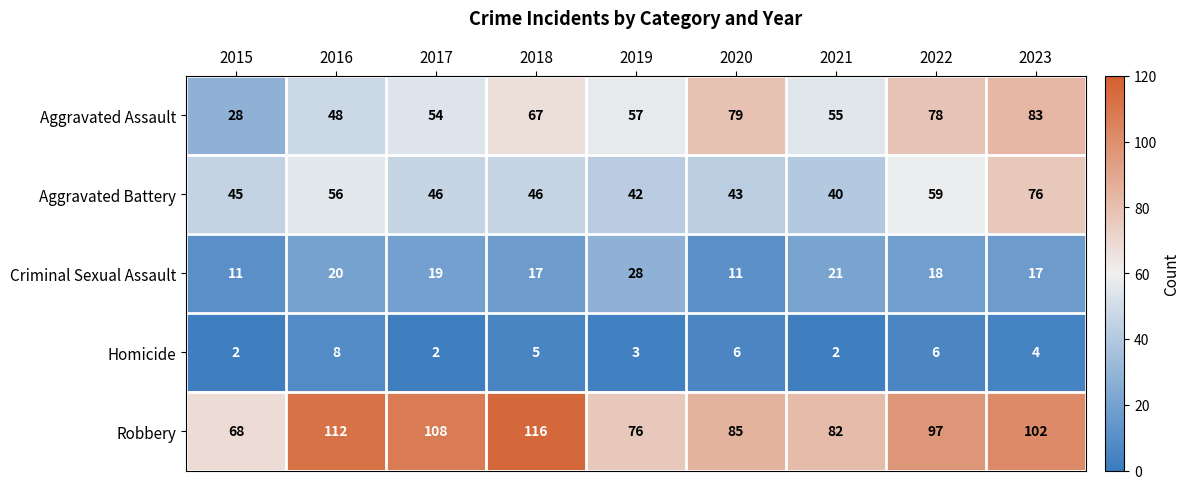

Between 2015 and 2018, which series saw the biggest shift?

Robbery